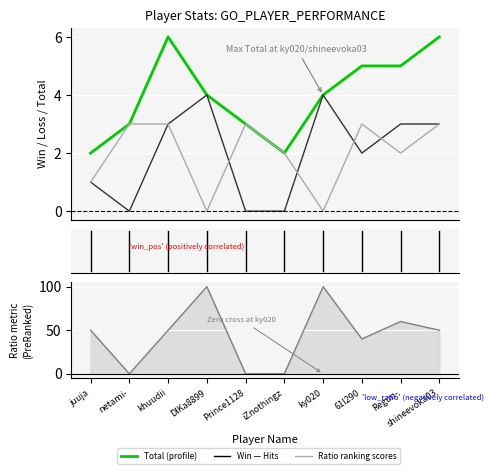

Does the chart display data point markers on the line(s)?

No